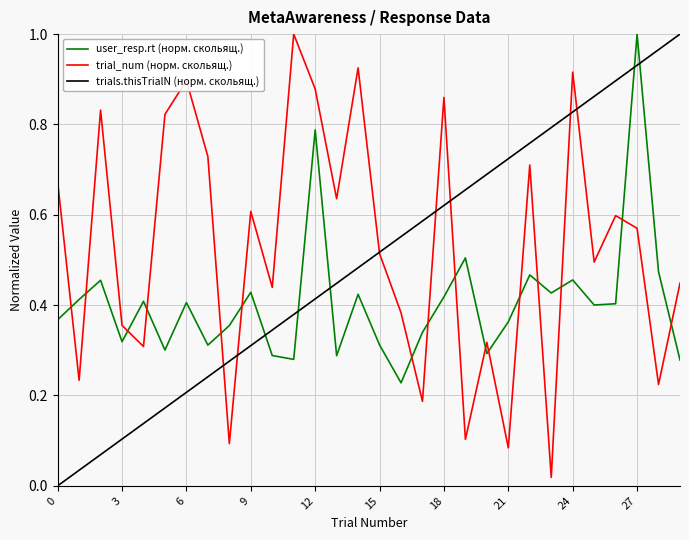

How many interior local peaks does the user_resp.rt (норм. скольящ.) series have?

10